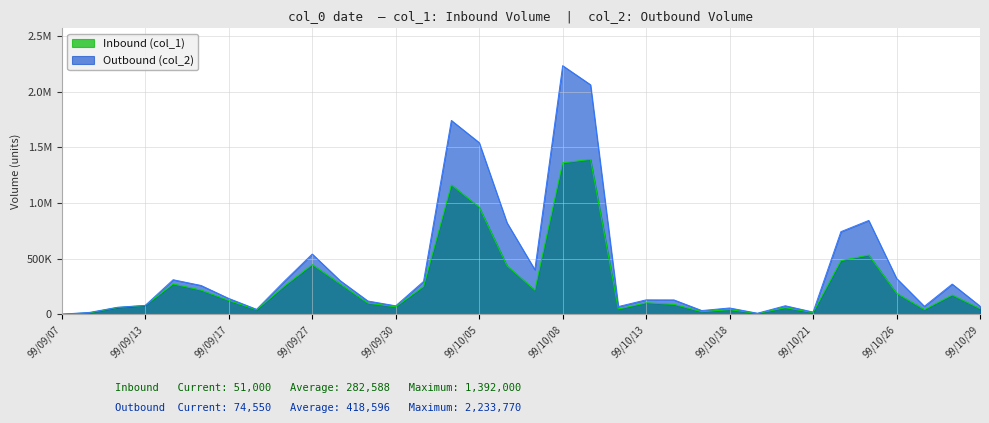

Count the number of data series in this chart.

2